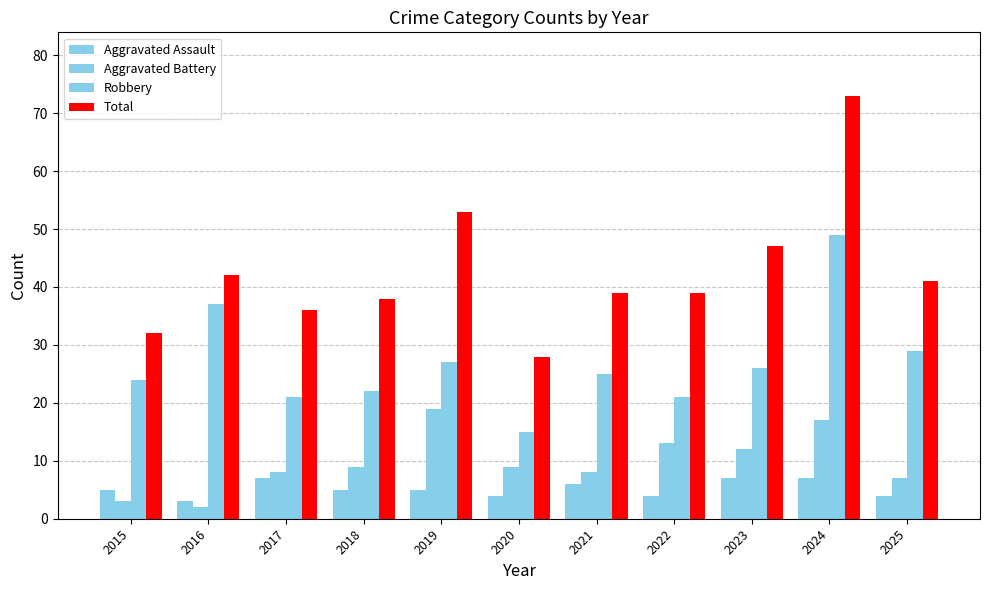

Where does the Robbery series first go above 25?

2016